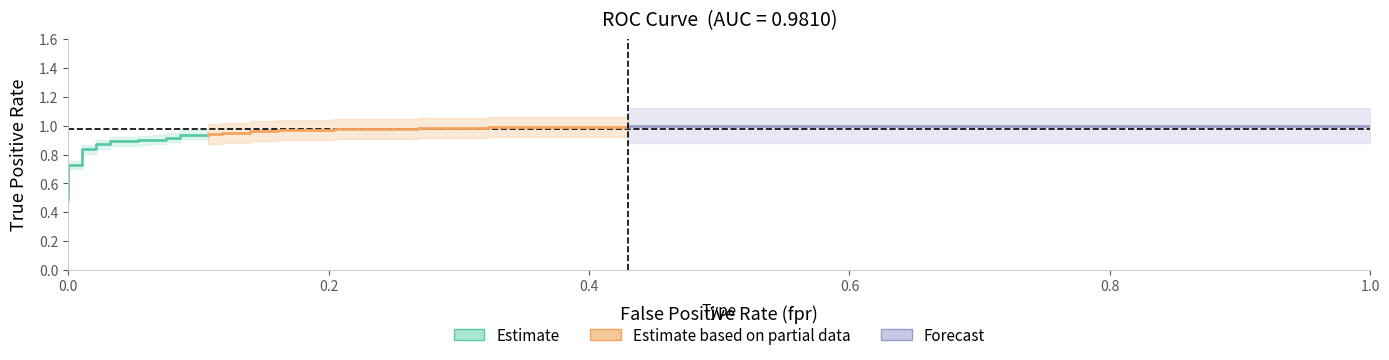

At how many categories does at least one series exceed 0?

35